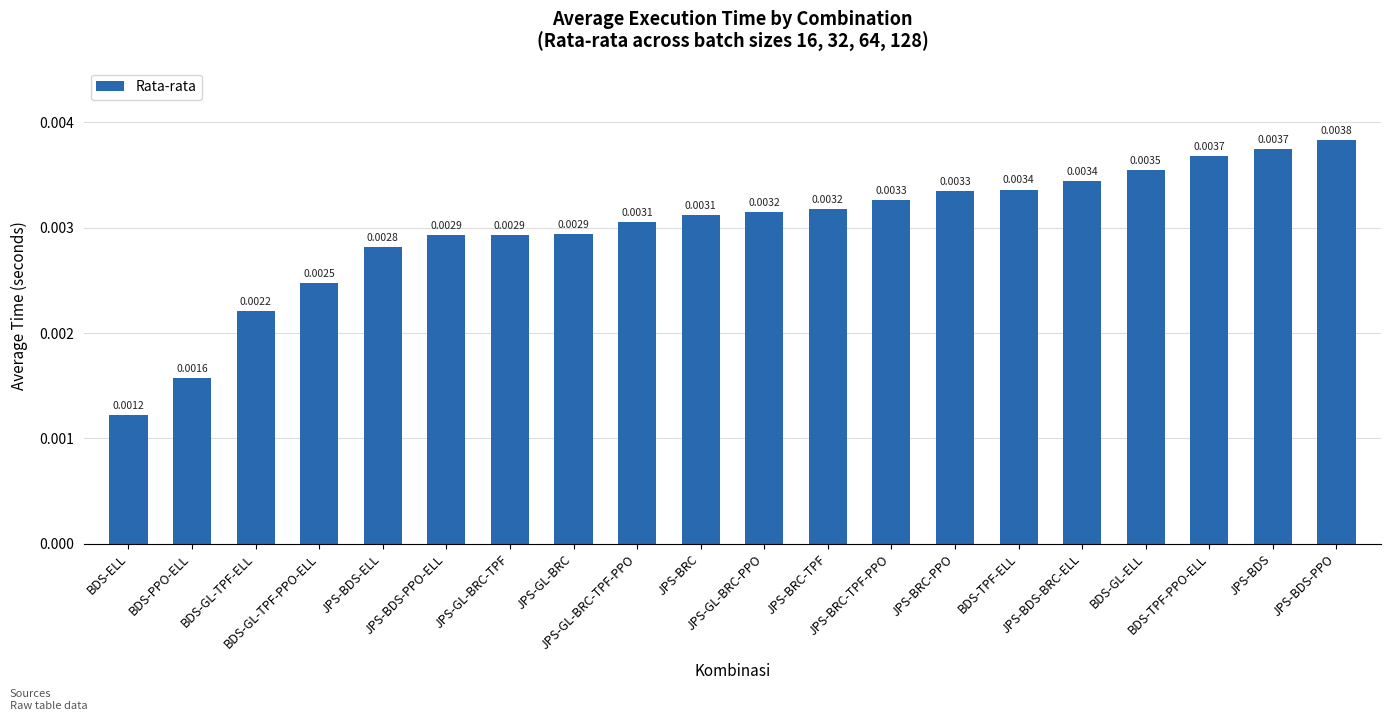

Does the chart contain stacked bars?

No